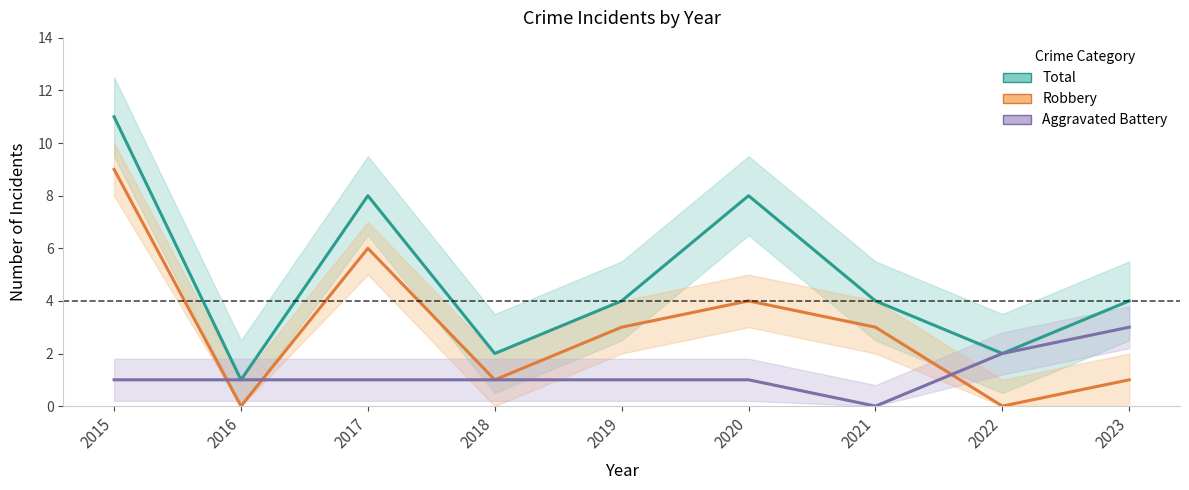

Reading right to left, what are all the values shown in this chart?

Total: 4	2	4	8	4	2	8	1	11
Robbery: 1	0	3	4	3	1	6	0	9
Aggravated Battery: 3	2	0	1	1	1	1	1	1